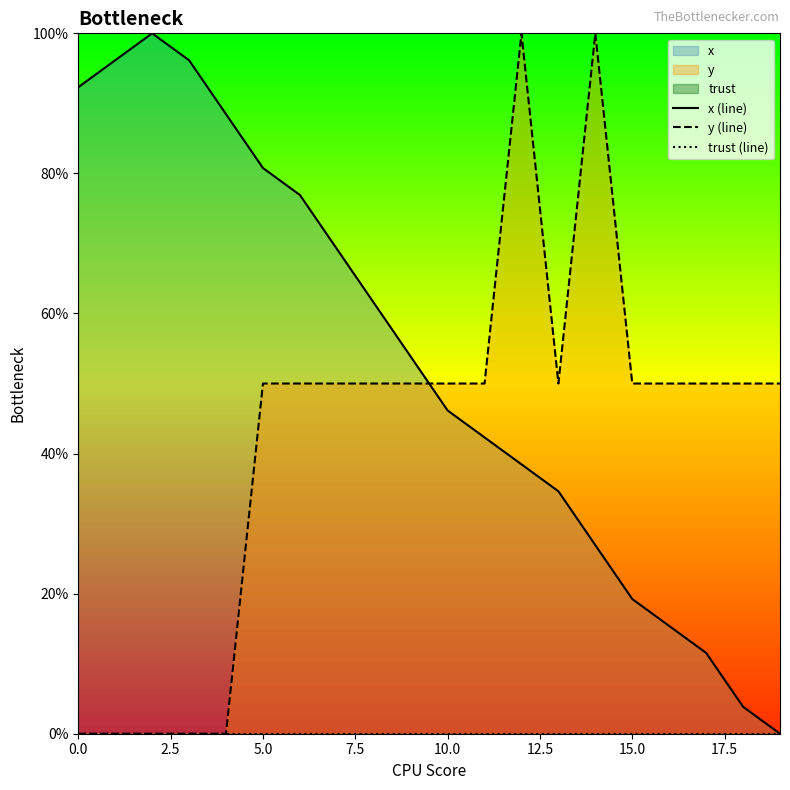

List the series in order of their peak value, highest first.

x (line), y (line), trust (line)